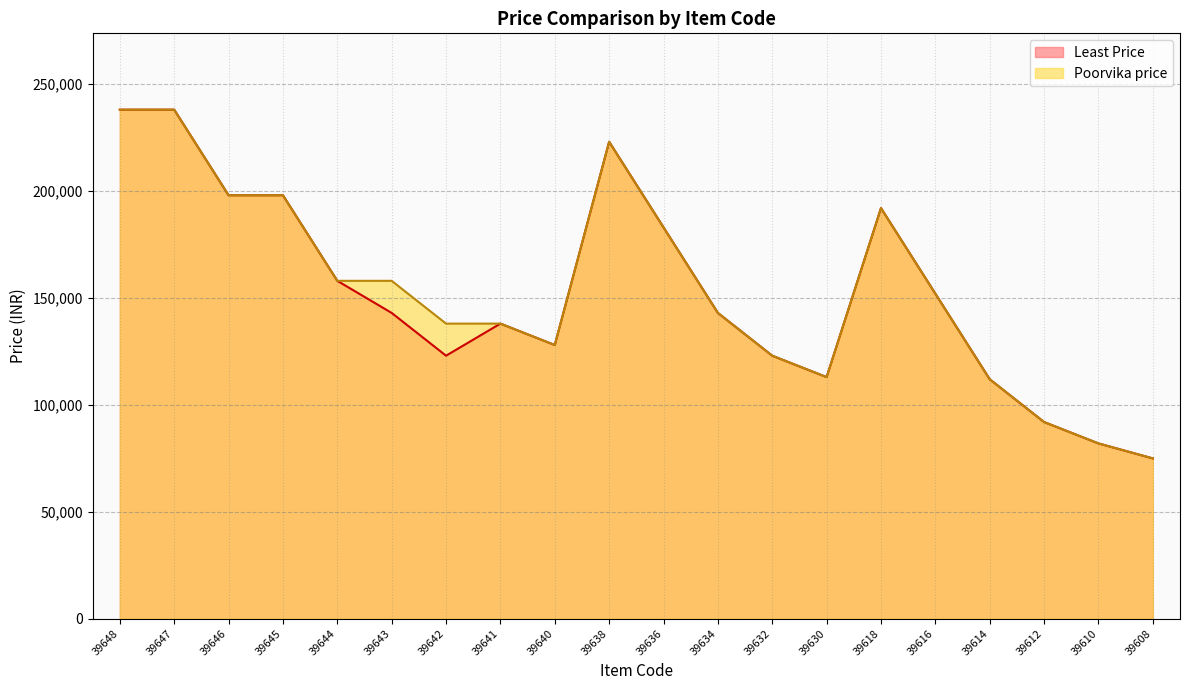

The value of Poorvika price at 39618 is 191900. True or false?

True